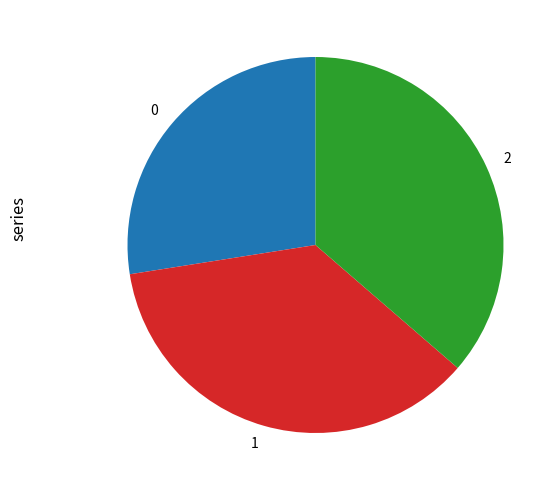

True or false: 1 accounts for 36% of the total.

True